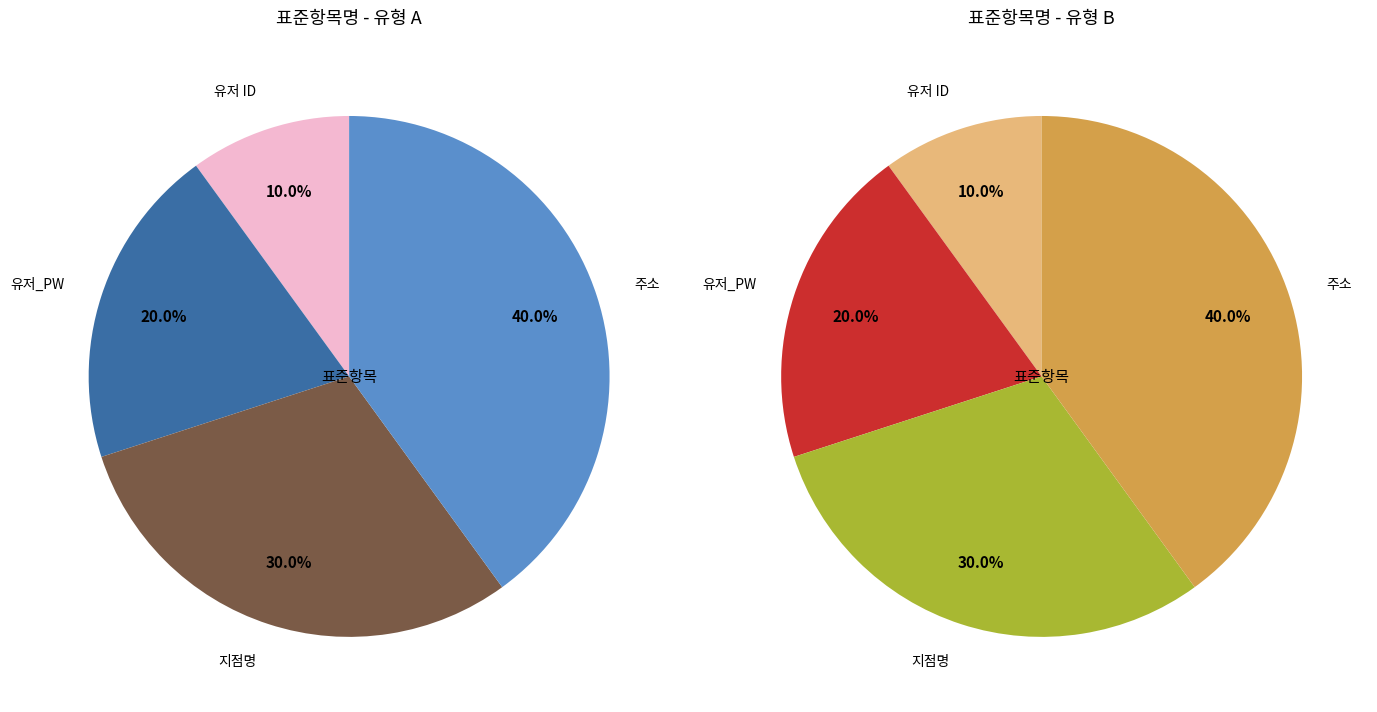

What is the total percentage of 유저_PW and 지점명?

50.0%